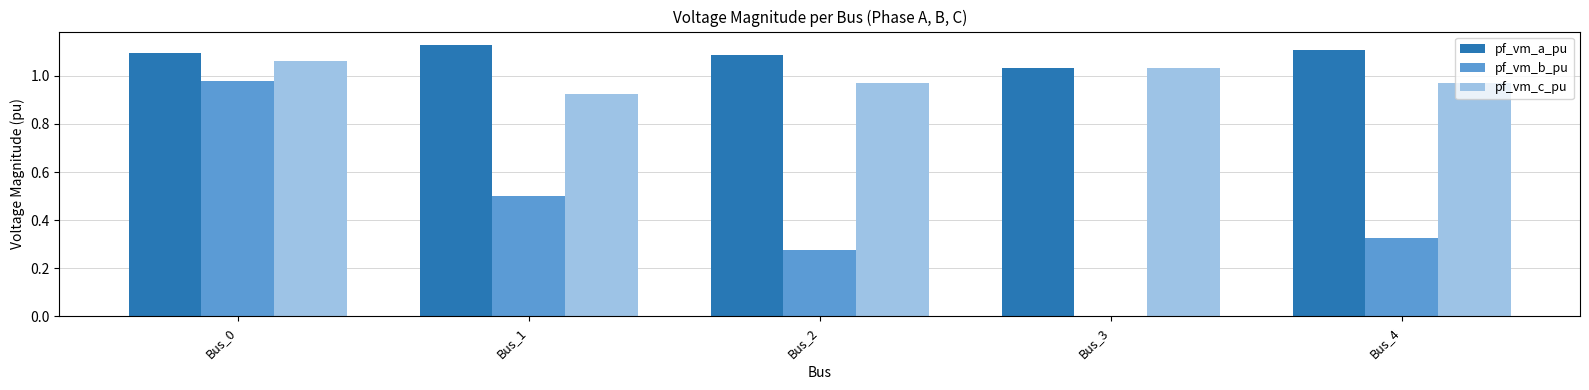

Where is pf_vm_a_pu nearest to the value 1?

Bus_3